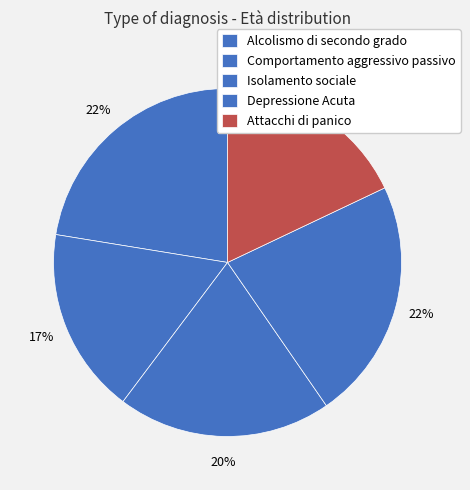

What is the total percentage of Attacchi di panico and Comportamento aggressivo passivo?

35.3%